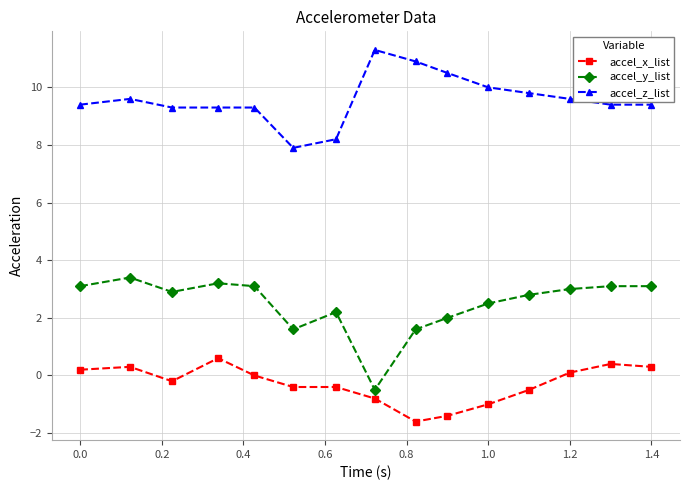

How many categories are shown in the chart?

15